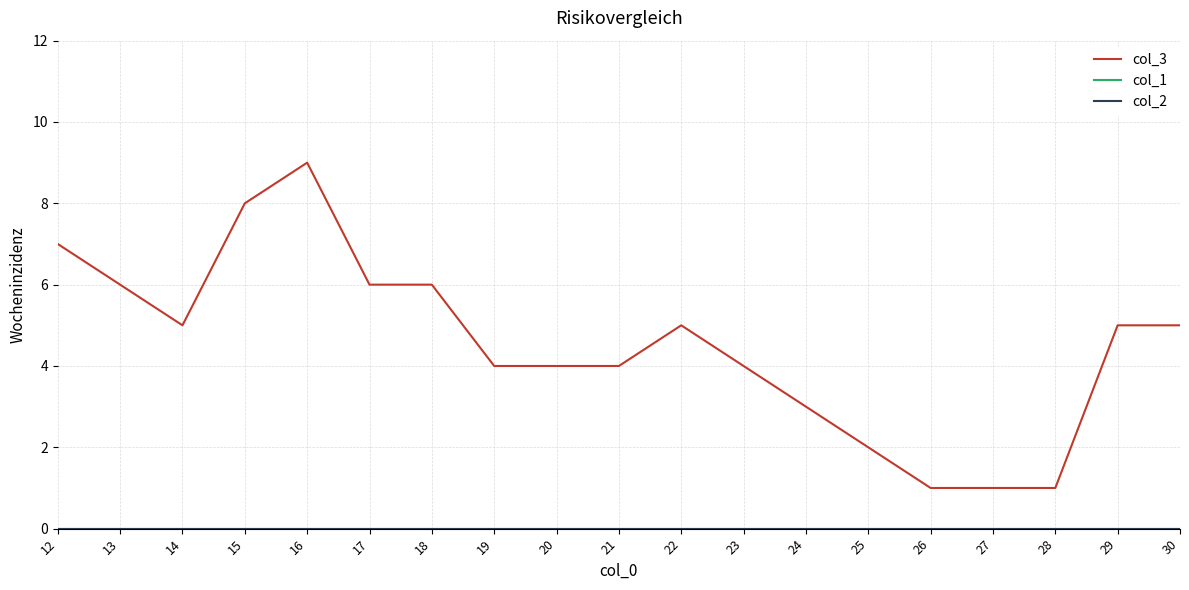

What is the minimum value for col_3?

1